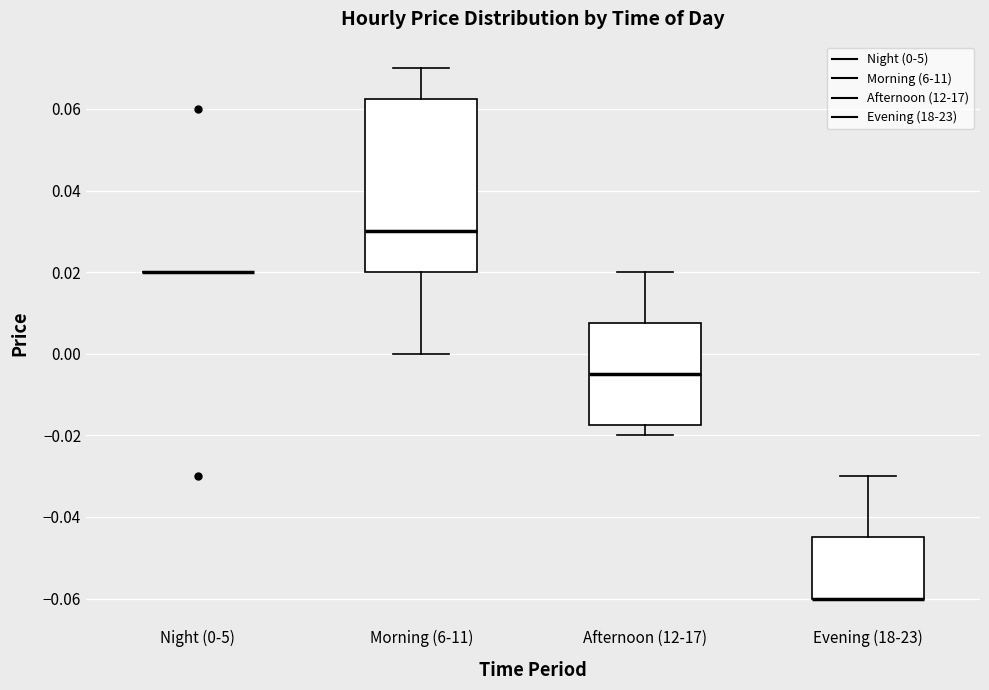

Reading left to right, transcribe this box plot: for each box, give where its median line is, the range the box spans, and where its two whiskers end, as read against the y-axis. The values are not printed on the chart, so give them approximately, as read against the axis.

Night (0-5): box collapsed to a line at 0.020, whiskers 0.020 to 0.020
Morning (6-11): median 0.030, box 0.020 to 0.062, whiskers 0.000 to 0.070
Afternoon (12-17): median -0.004, box -0.018 to 0.008, whiskers -0.020 to 0.020
Evening (18-23): median -0.060 (drawn on the box's lower edge), box -0.060 to -0.044, whiskers -0.060 to -0.030